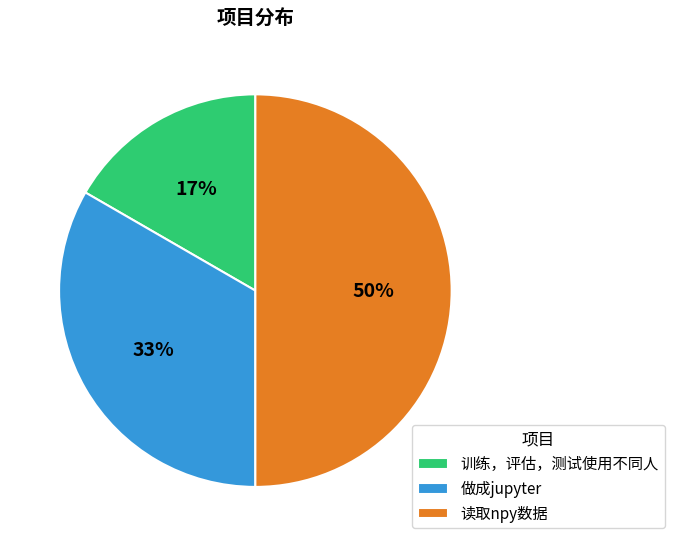

Does 做成jupyter account for over 50% of the chart?

No